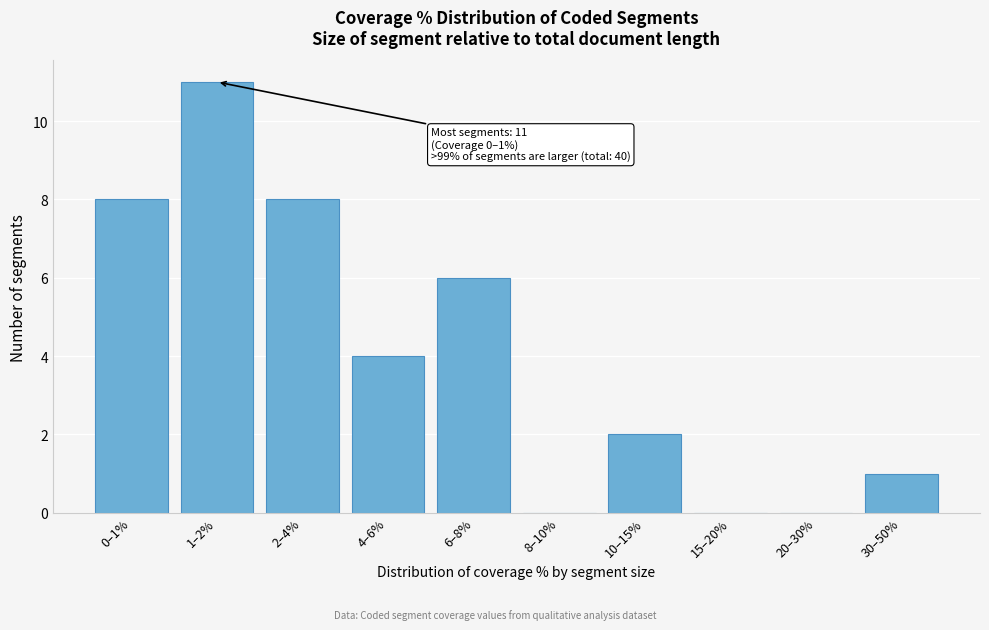

Reading left to right, what are all the values shown in this chart?

0–1%=8	1–2%=11	2–4%=8	4–6%=4	6–8%=6	8–10%=0	10–15%=2	15–20%=0	20–30%=0	30–50%=1